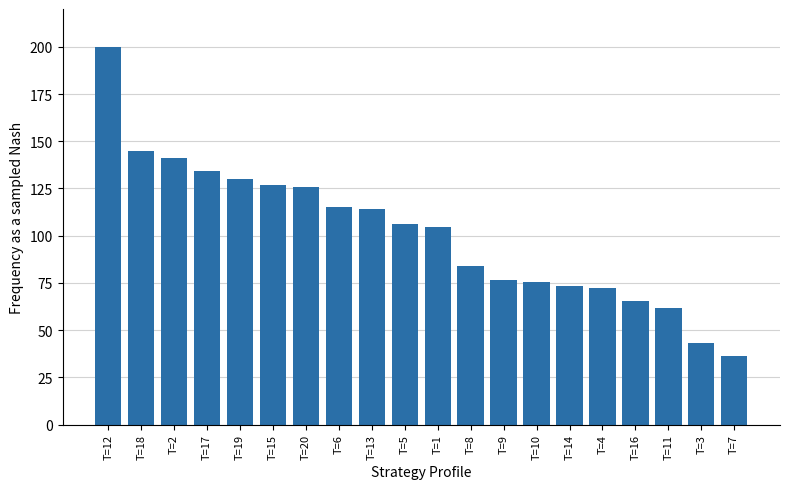

How many data points are above 106?

10